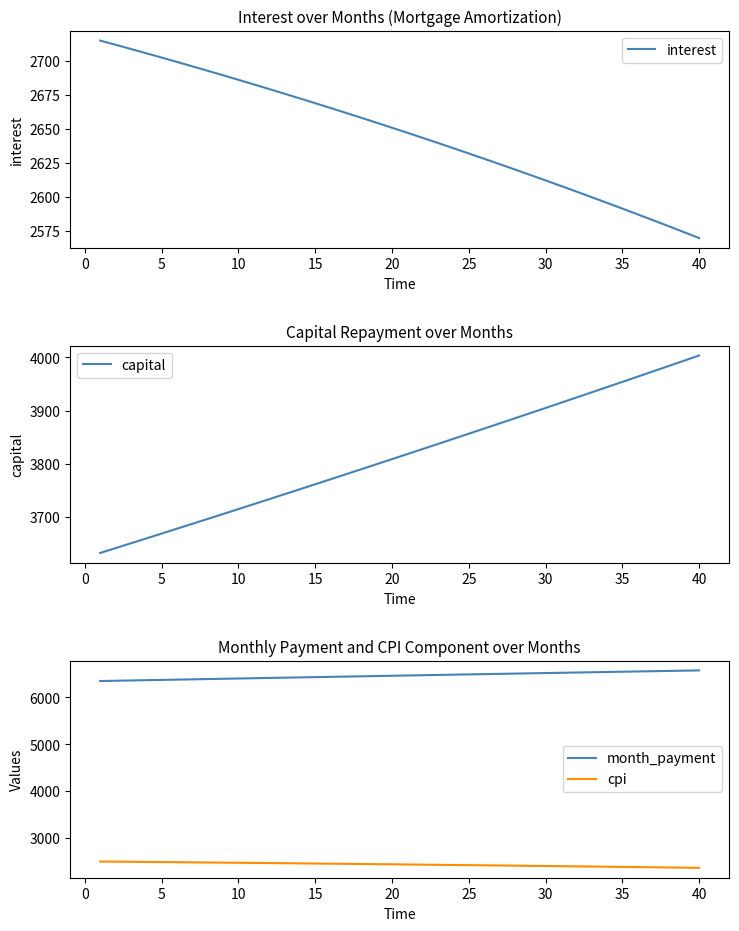

True or false: interest and month_payment cross at least once.

False